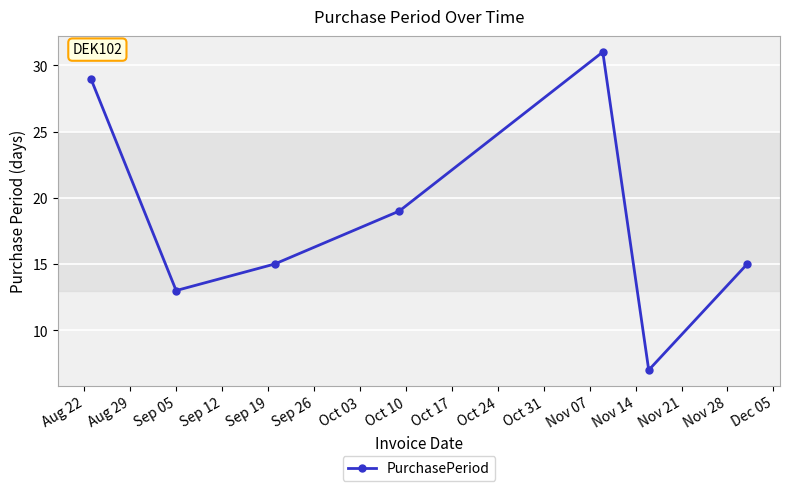

What is the difference between the second highest and second lowest values?

16